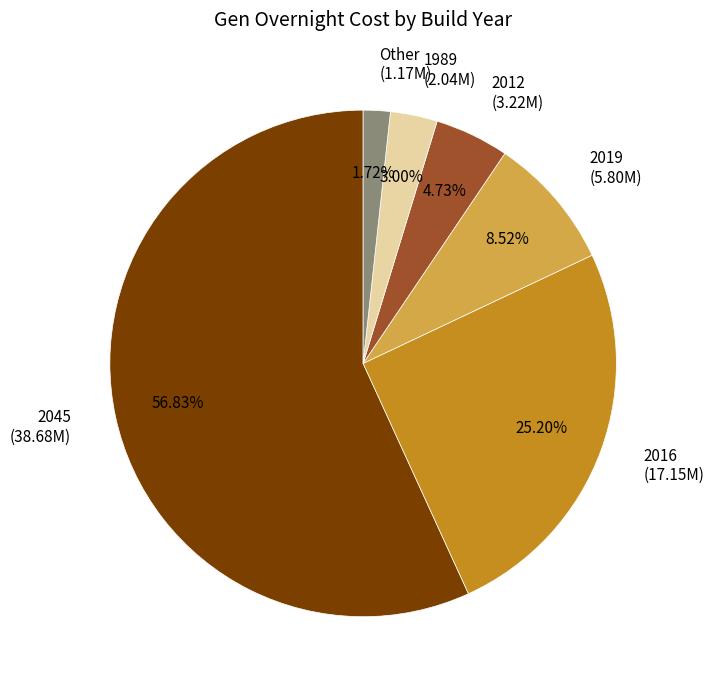

Is the sum of 2045 (38.68M) and Other (1.17M) greater than half?

Yes